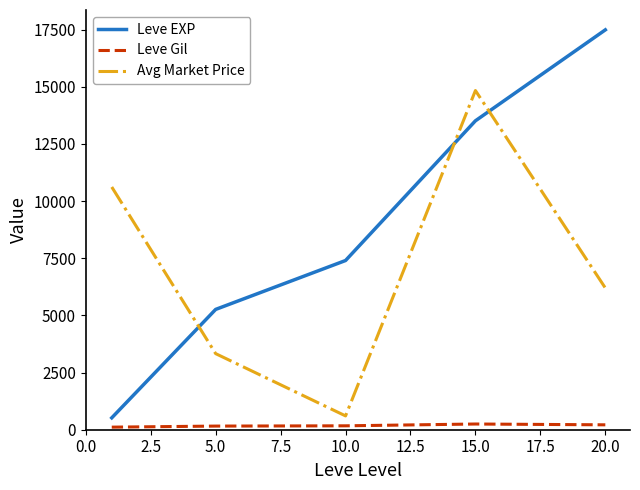

Does the chart have visible grid lines?

No